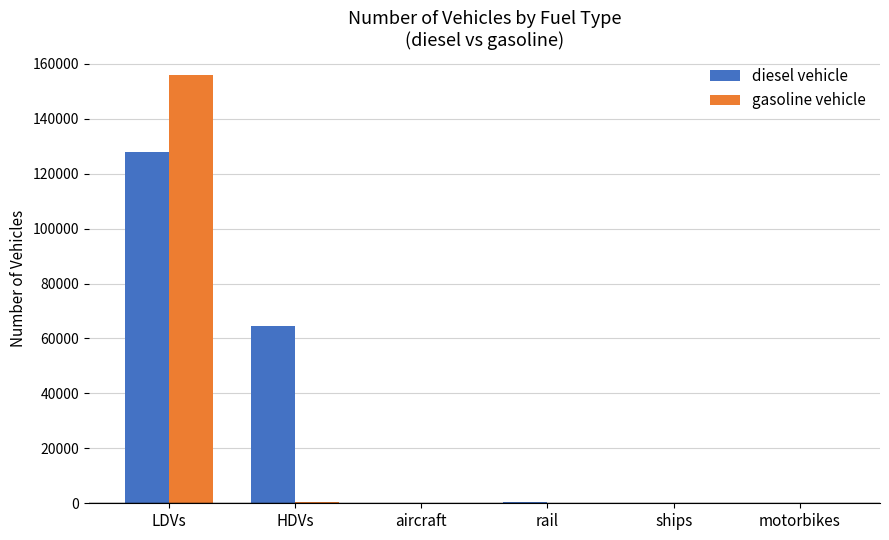

Where does the diesel vehicle series first go above 462?

LDVs